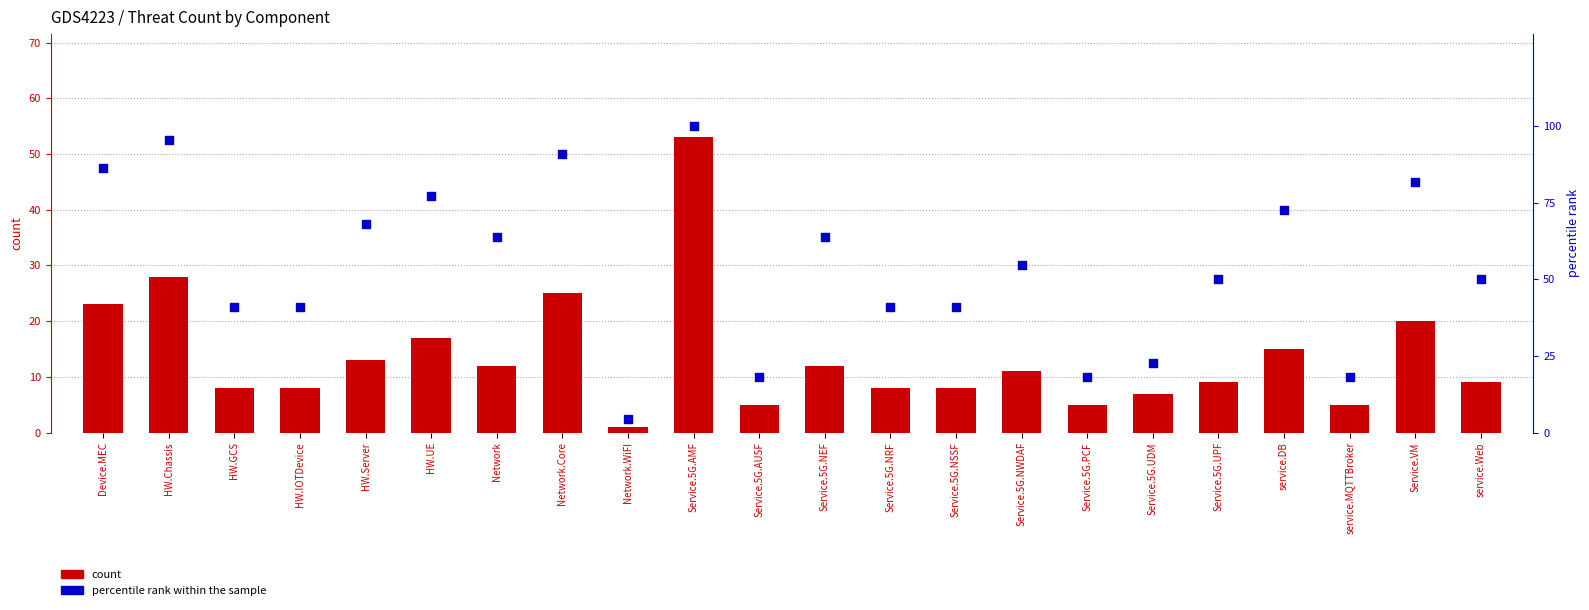

At how many categories does at least one series exceed 27?

17